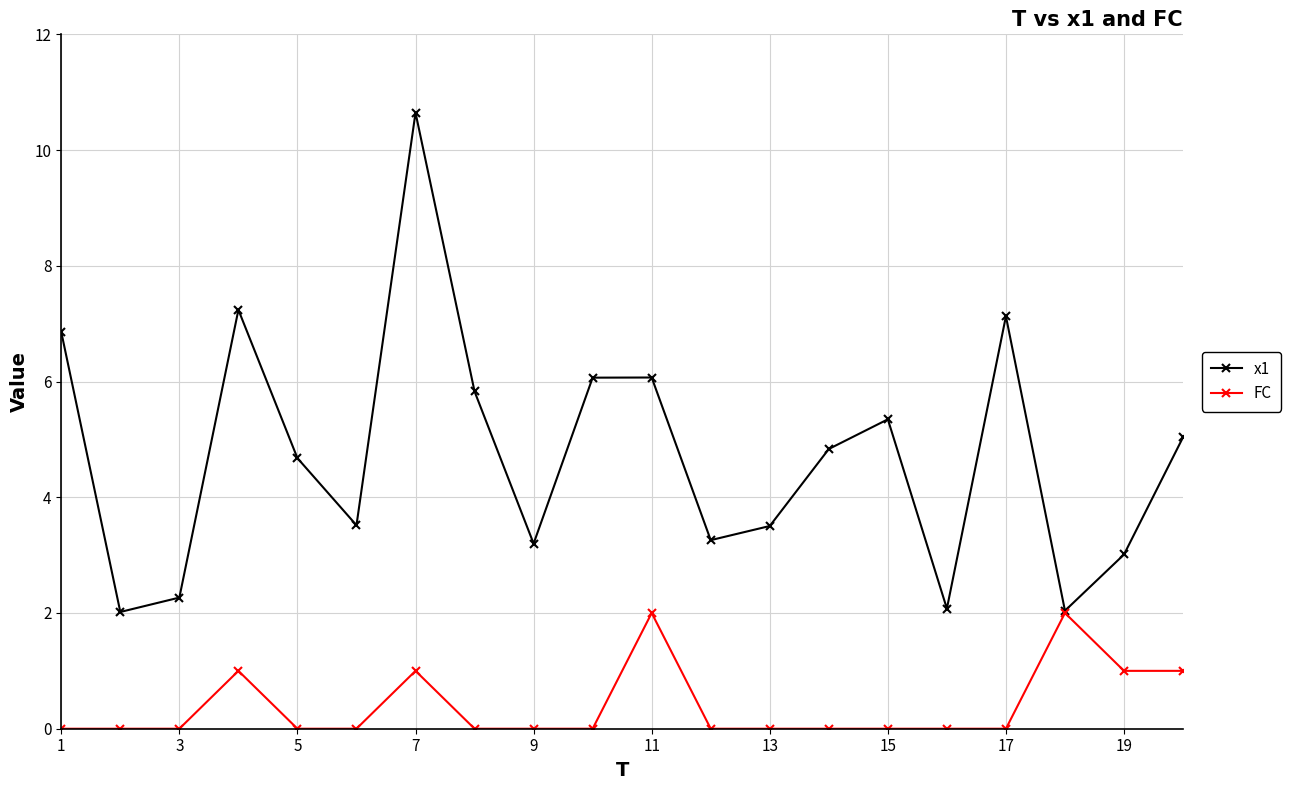

What is the value of the x1 point at the 4th from the left?

7.2